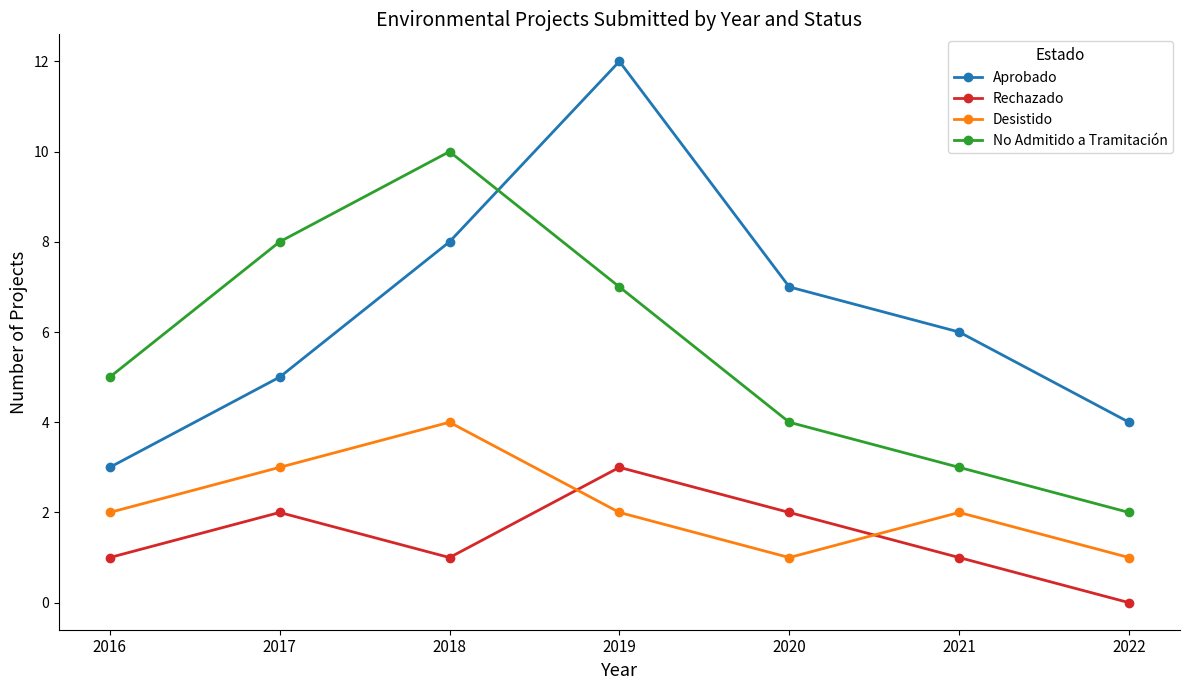

What is the approximate value of Desistido at 2020?

1